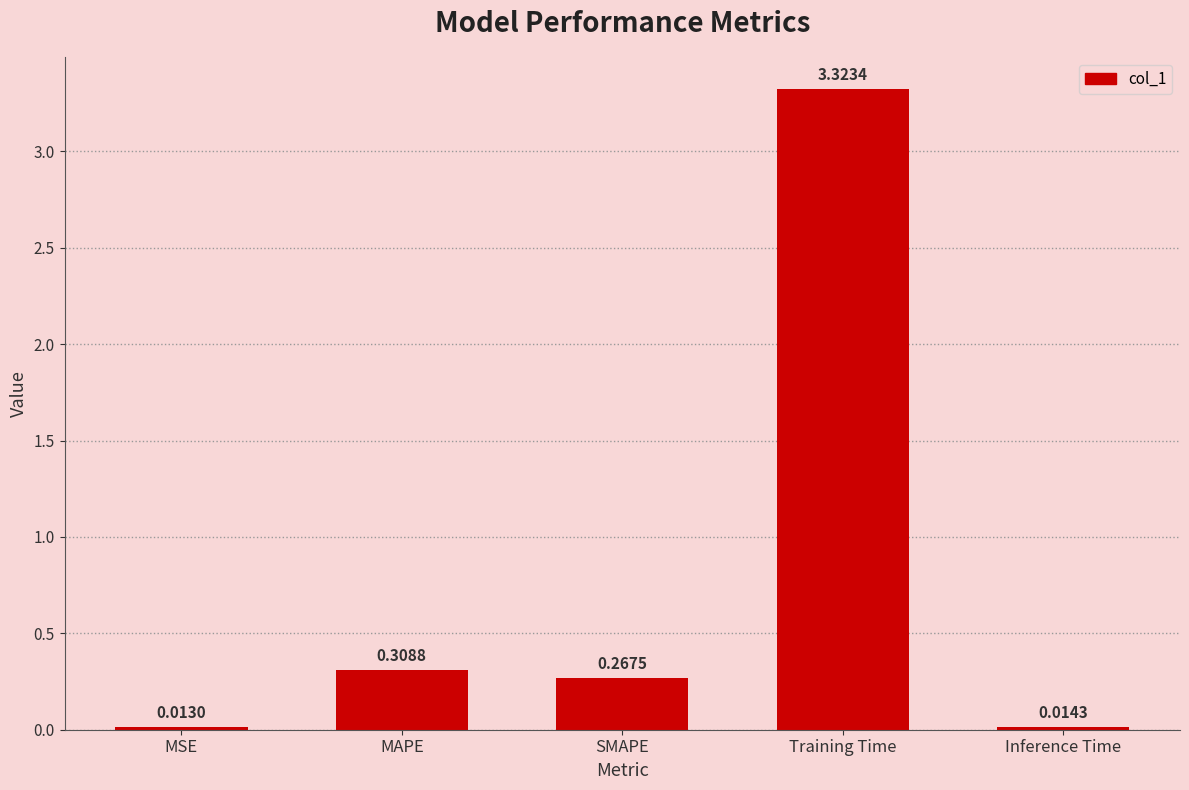

Which category has the lowest value across all series?

MSE